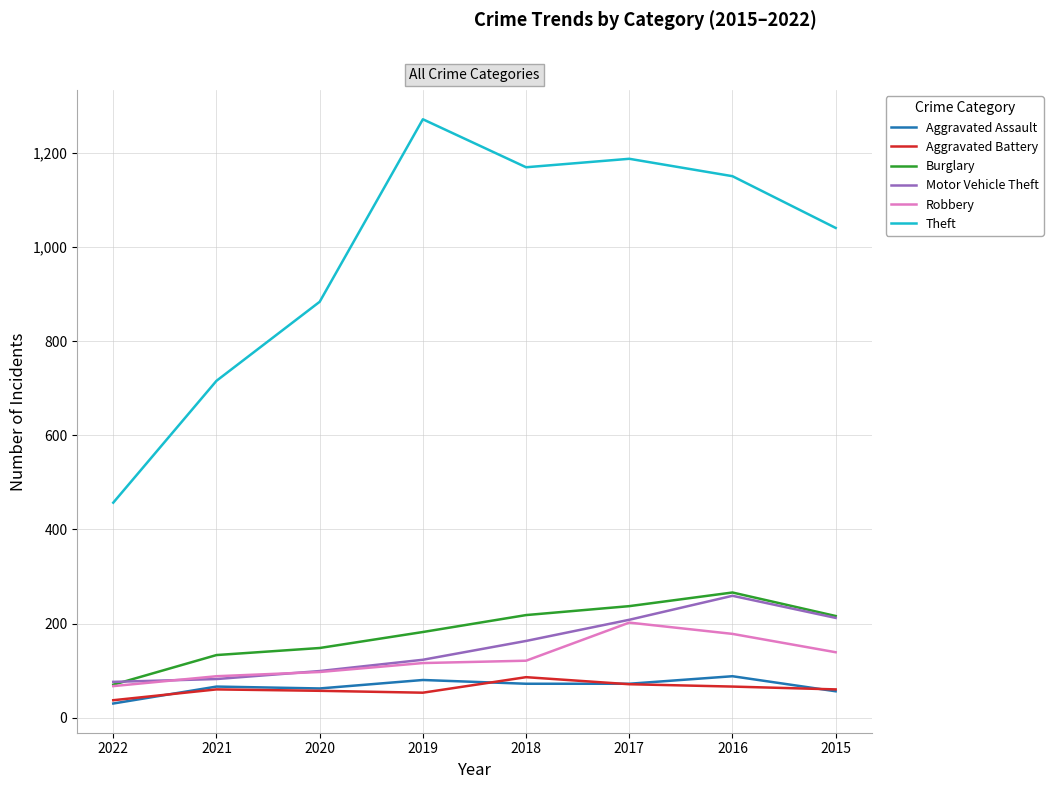

What is the value of the Burglary point at the 7th from the left?

133